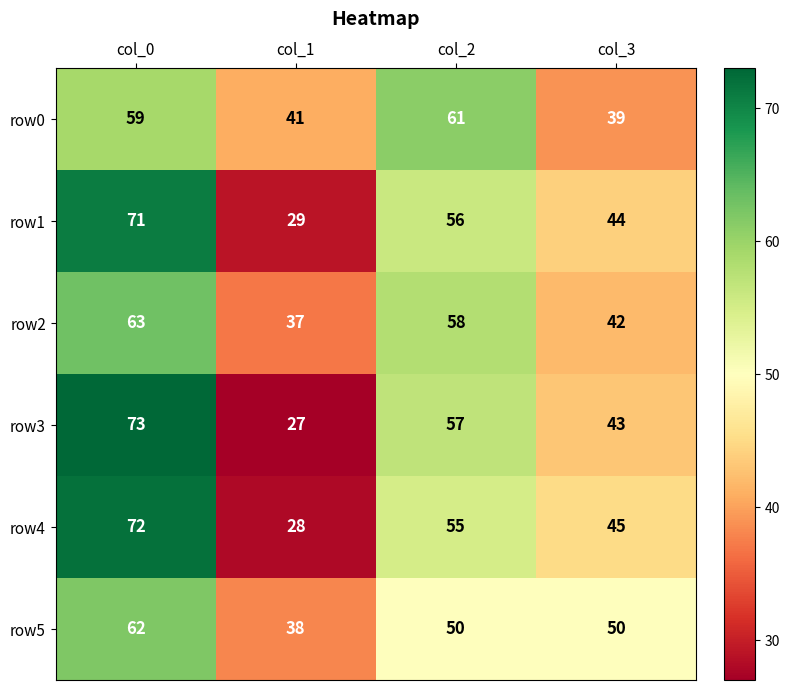

At which category is the sum across all series the highest?

col_0